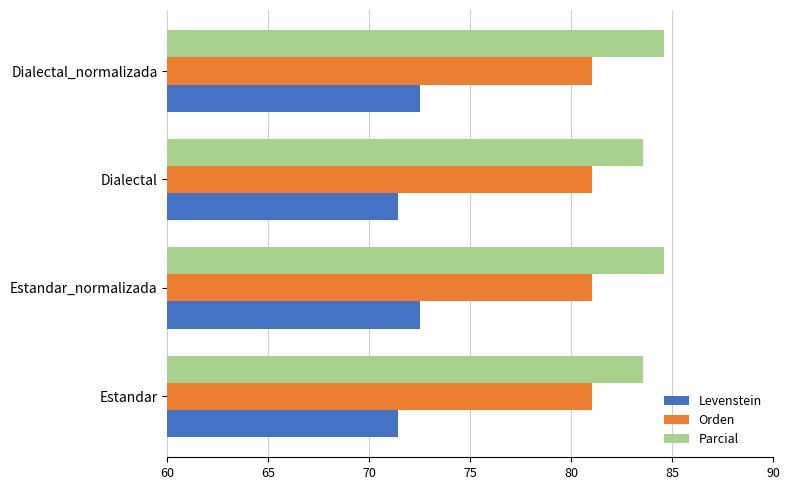

True or false: Orden has a value of 81.0 at Dialectal_normalizada.

True